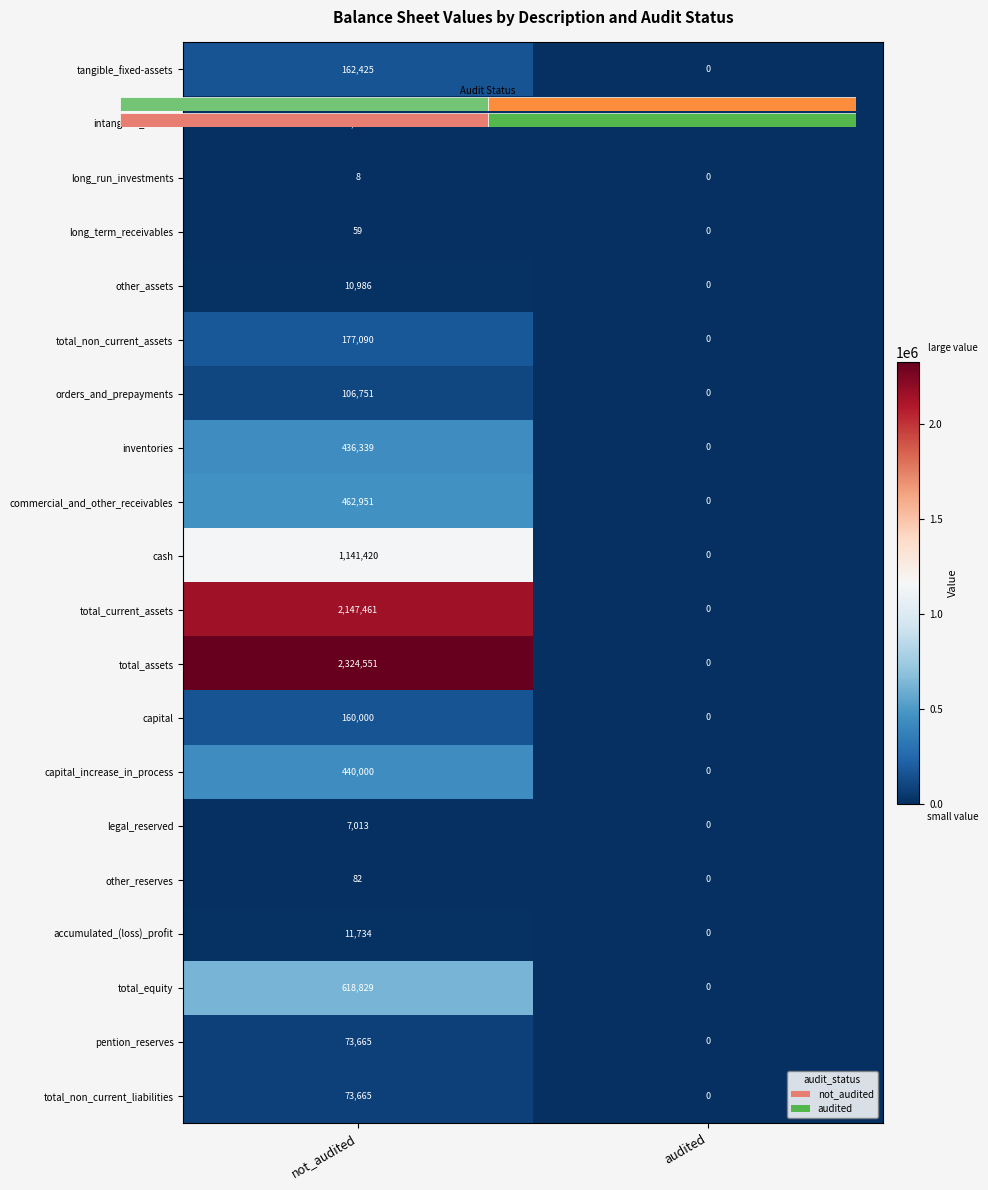

Which series has the largest total across all categories?

total_assets